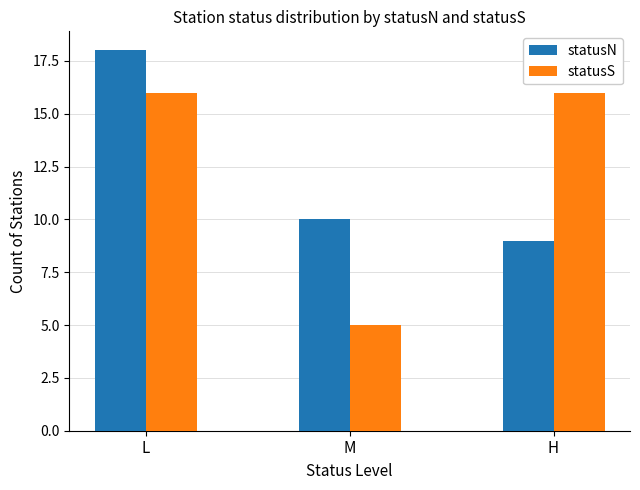

What is the label of the 3rd bar from the left?

H